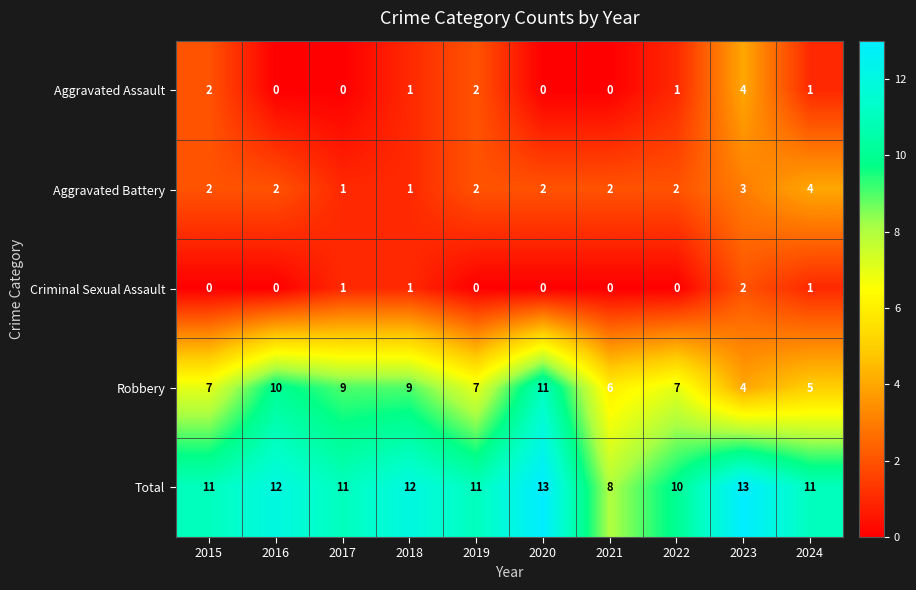

What is the maximum value shown in the chart?

13